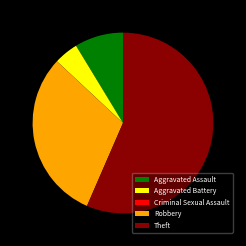

Which slice is the largest?

Theft